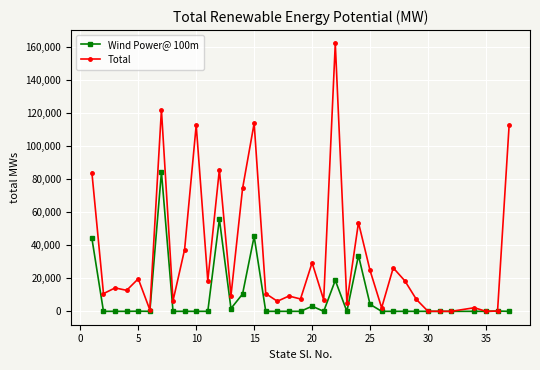

List the series in order of their peak value, lowest first.

Wind Power@ 100m, Total